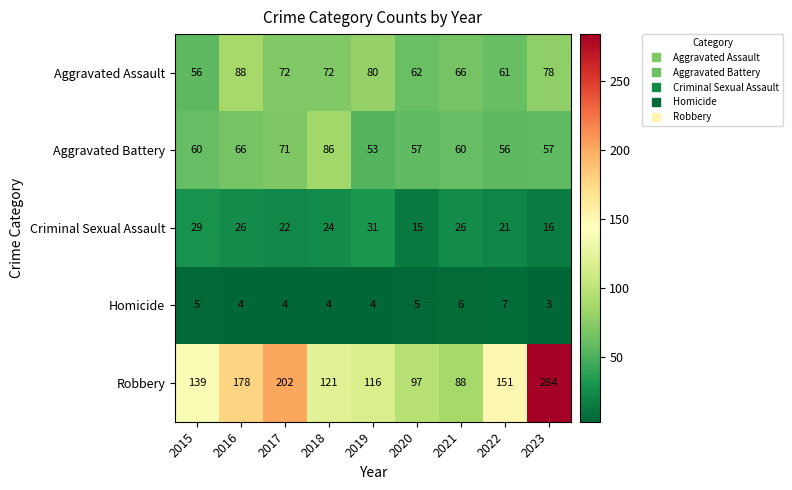

The Aggravated Assault series shows 78 at 2023. True or false?

True